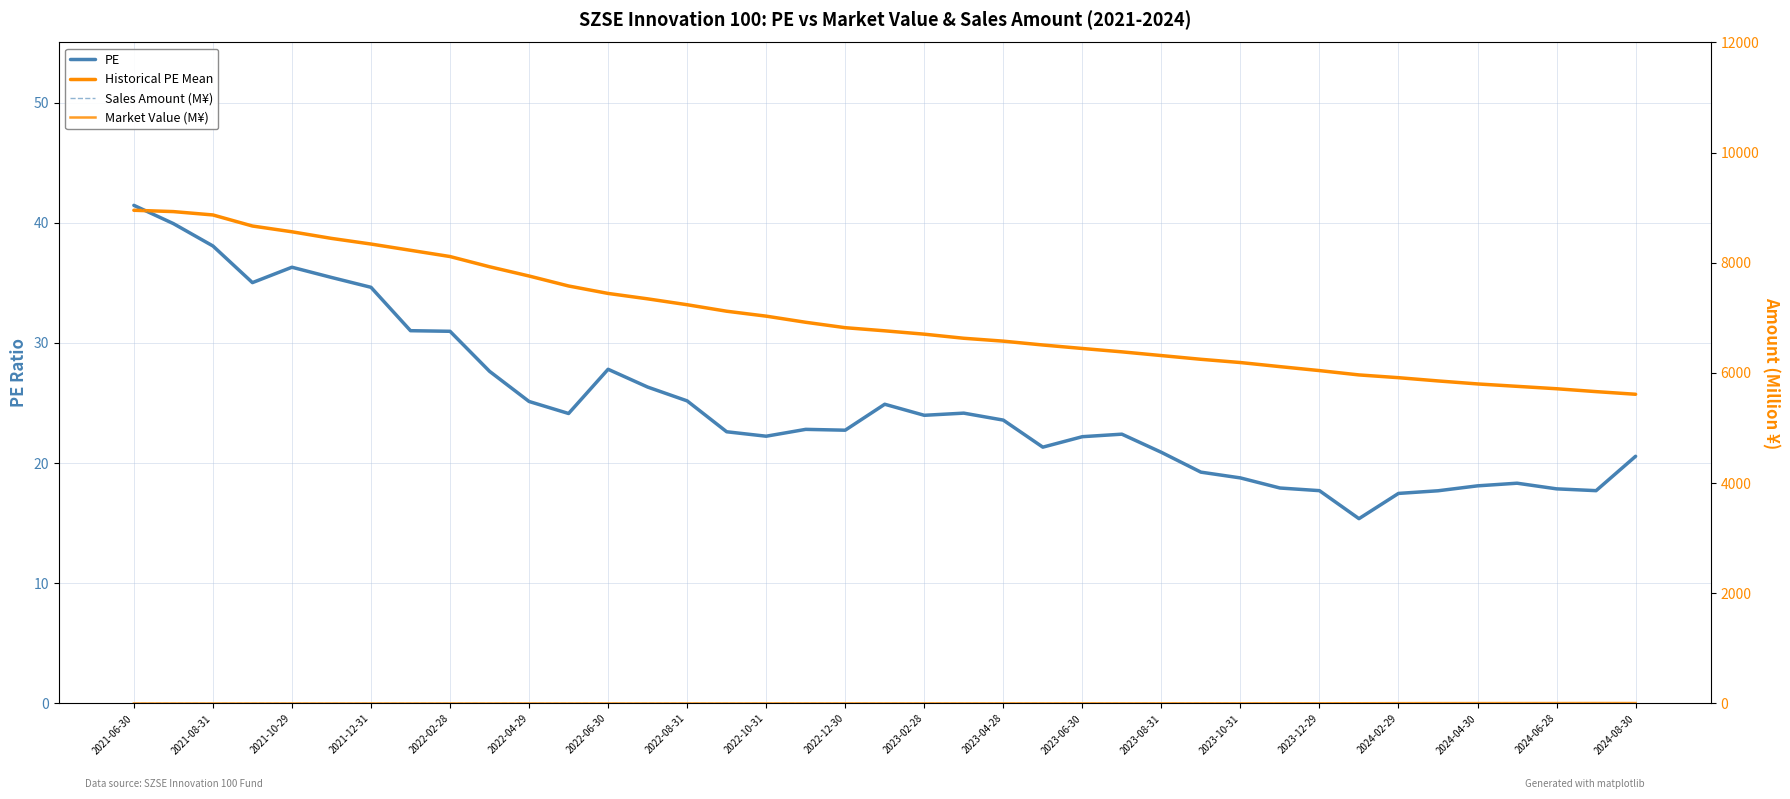

At which category is the sum across all series the highest?

2021-06-30